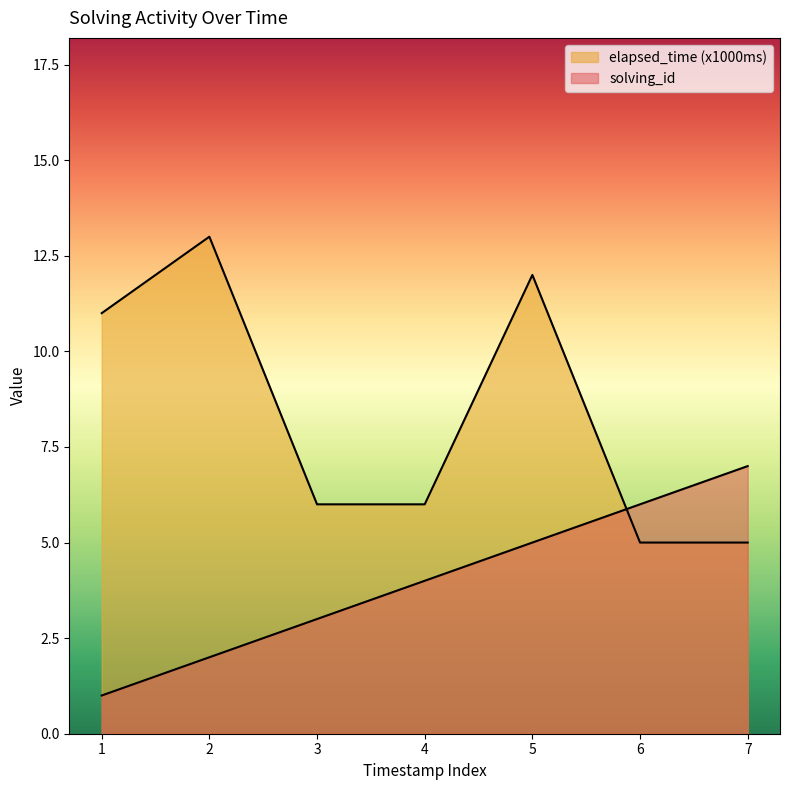

How many intersections are there between elapsed_time and solving_id?

1